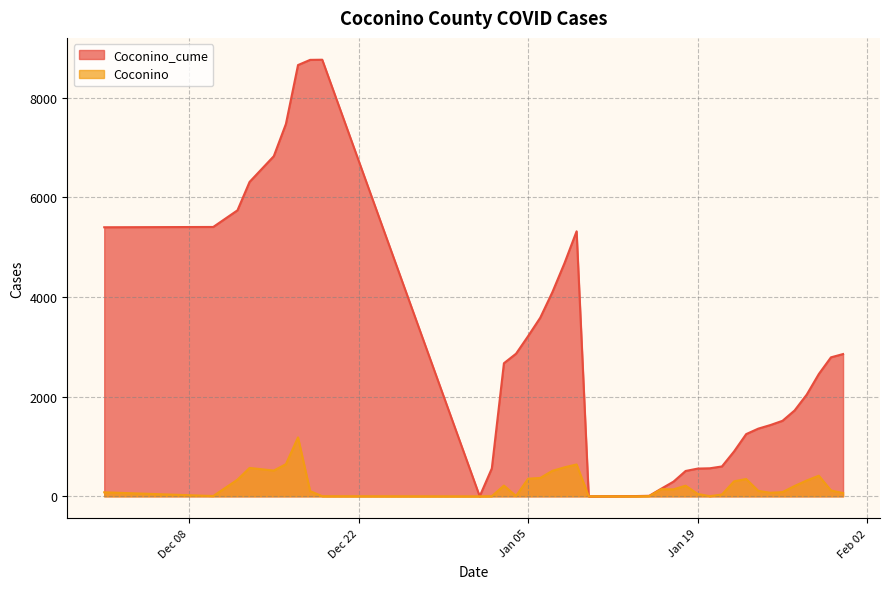

The value of Coconino_cume at 1/20/2021 is 563. True or false?

True